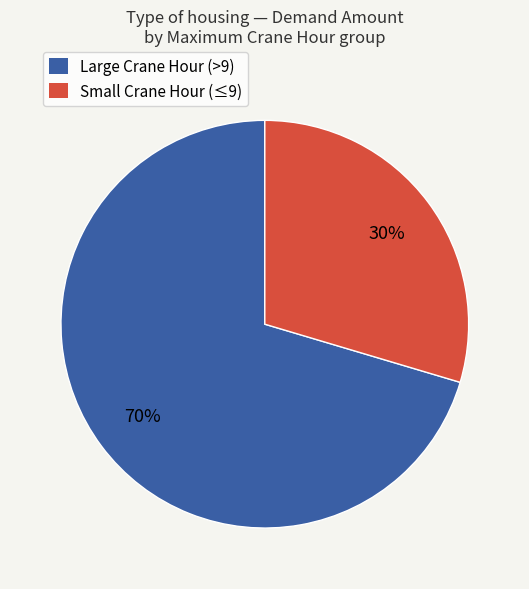

What is the smallest slice in the pie chart?

Small Crane Hour (≤9)